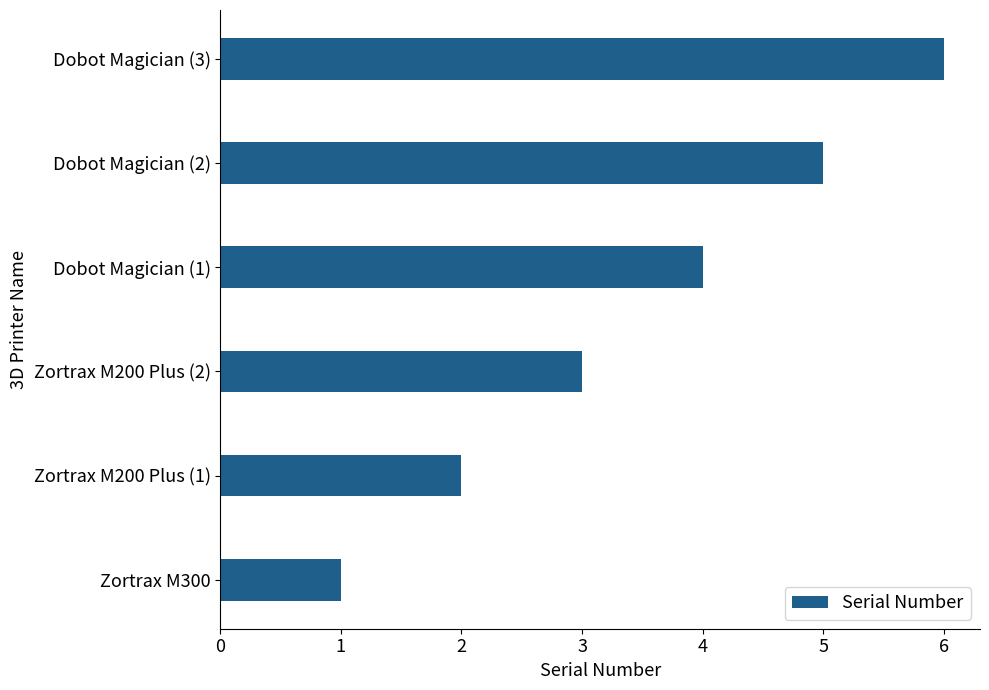

What is the average value?

4